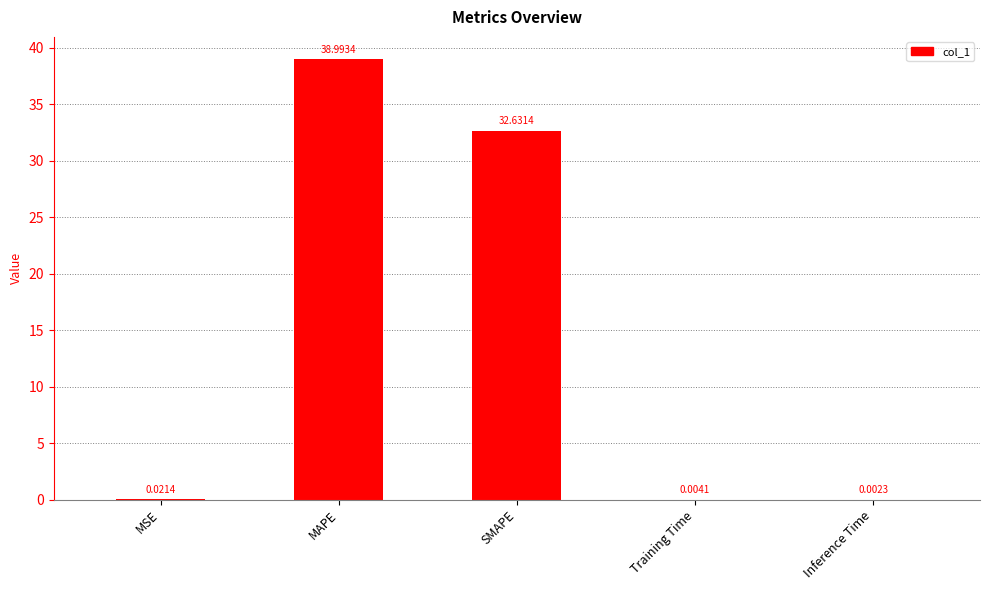

The value at MAPE is 26.5. True or false?

False